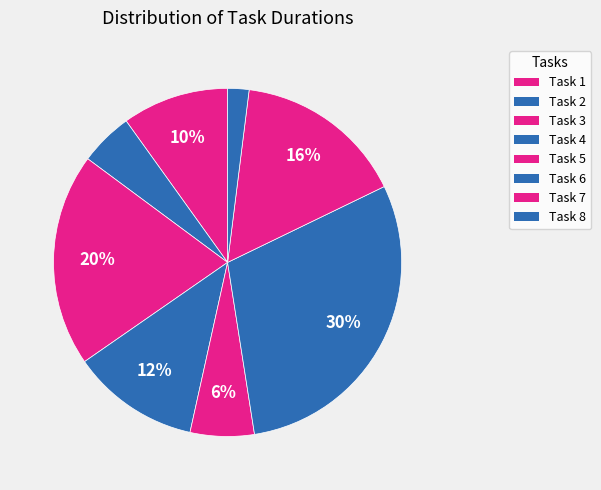

Which category has the smallest portion of the pie?

Task 8